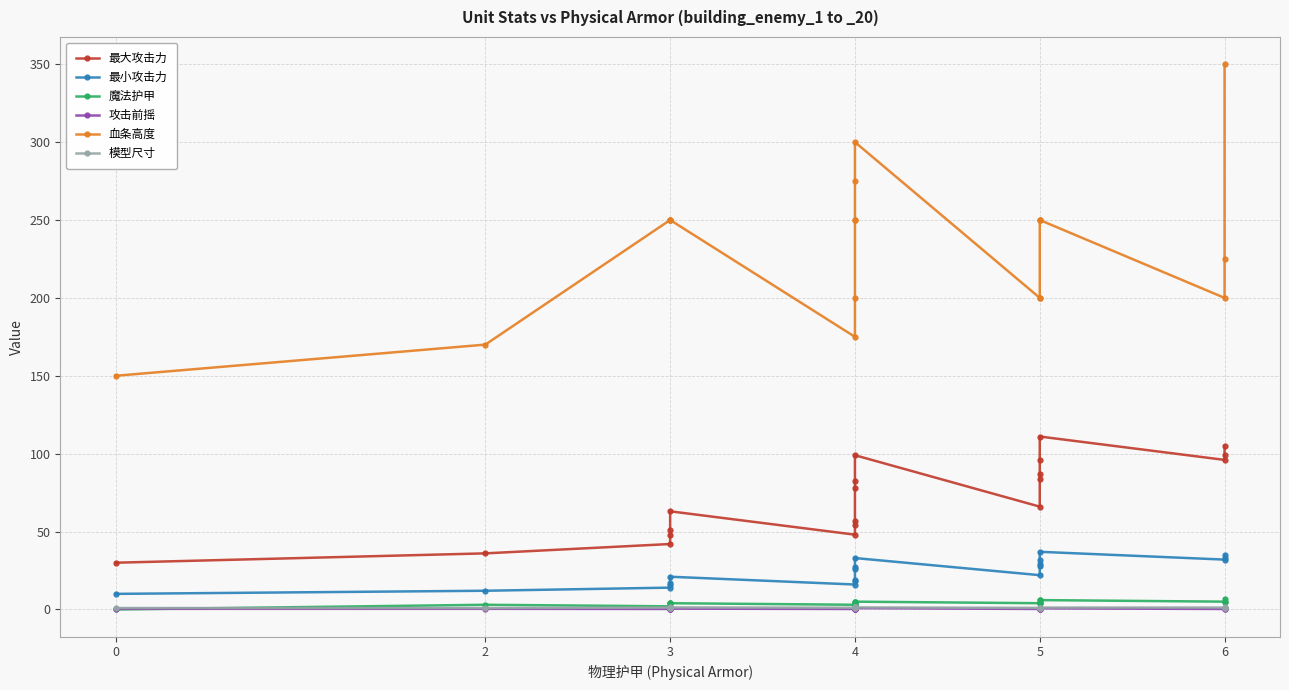

In 最大攻击力, how many points are higher than both neighbors (excluding endpoints)?

3